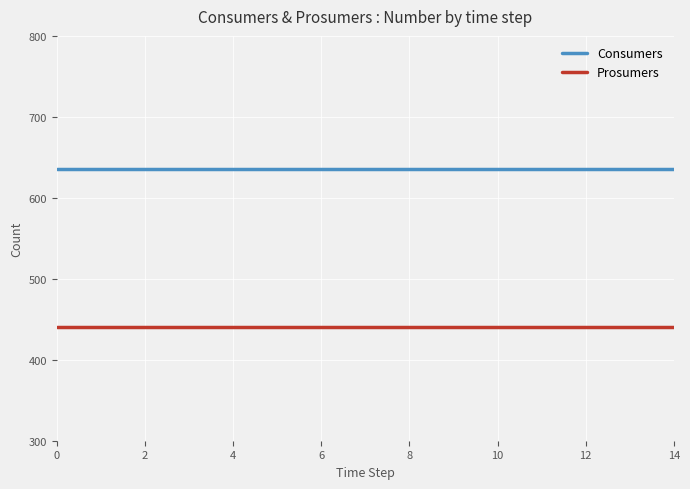

True or false: Prosumers and Consumers cross at least once.

False